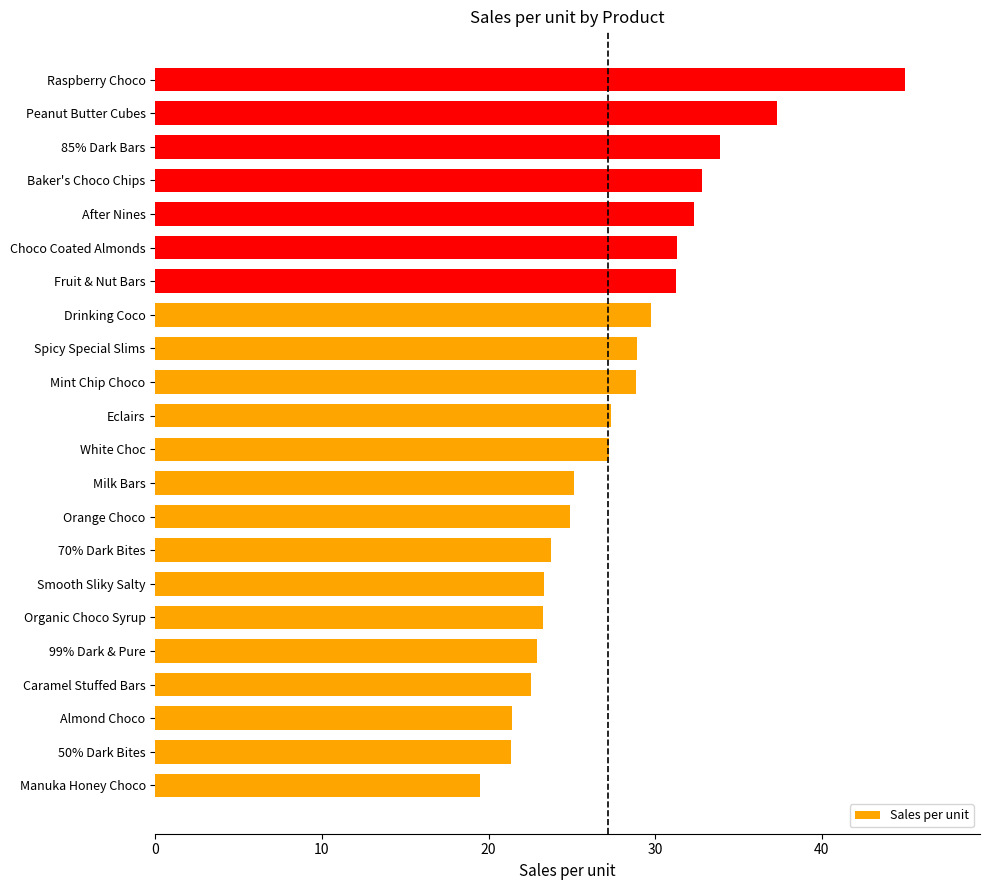

What is the difference between the maximum and minimum values?

25.5